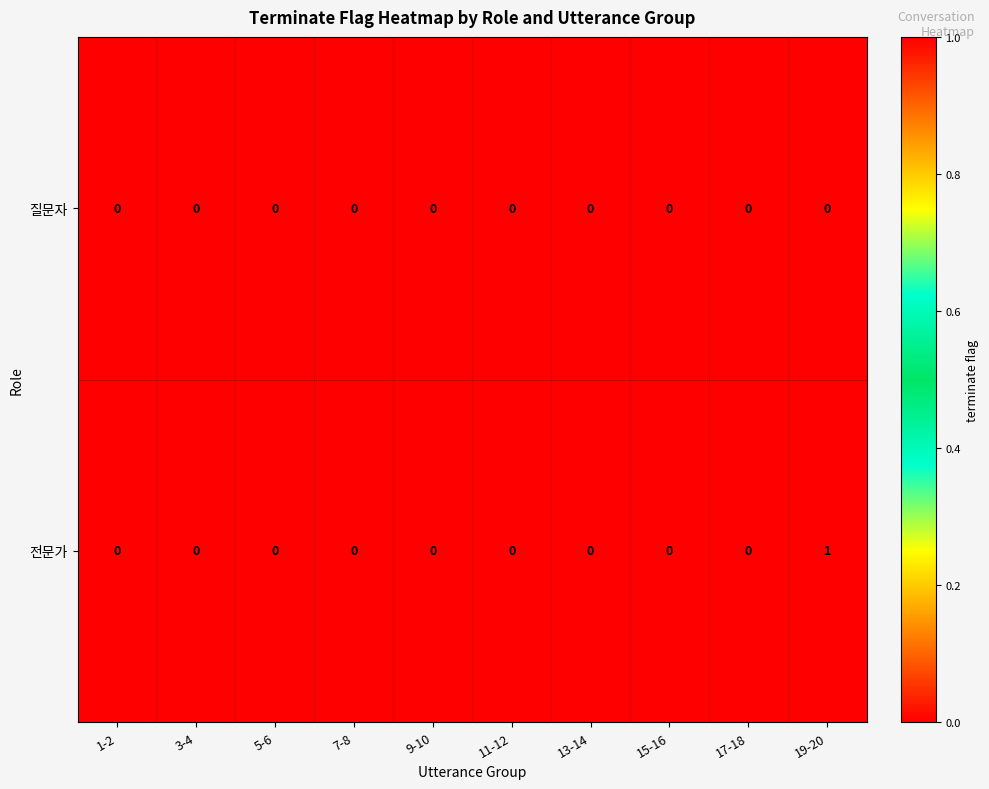

Rank the series by their maximum value, from lowest to highest.

질문자, 전문가